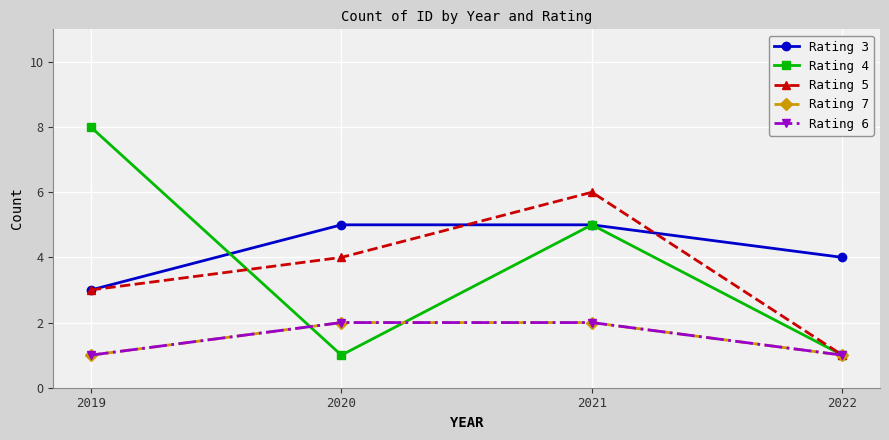

Which series changed the most between 2020 and 2022?

Rating 5